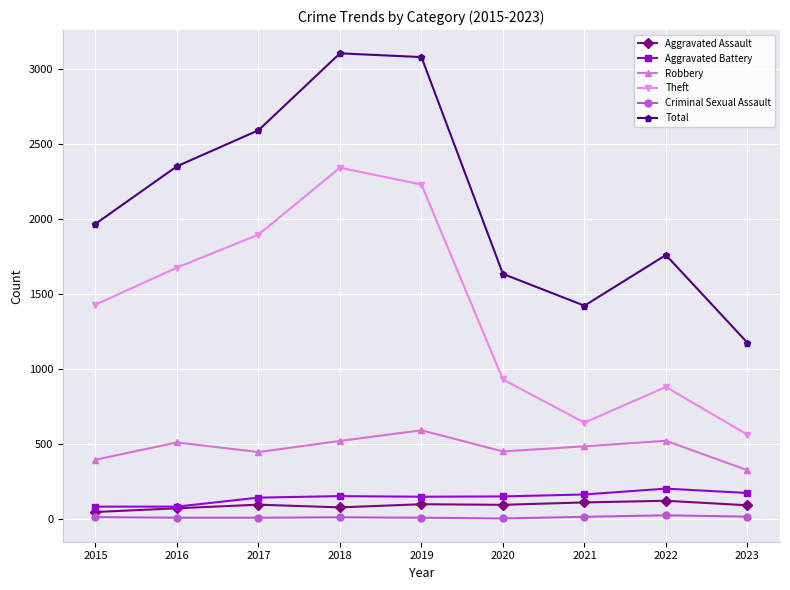

What is the difference between the second highest and minimum values in the Aggravated Assault series?

64